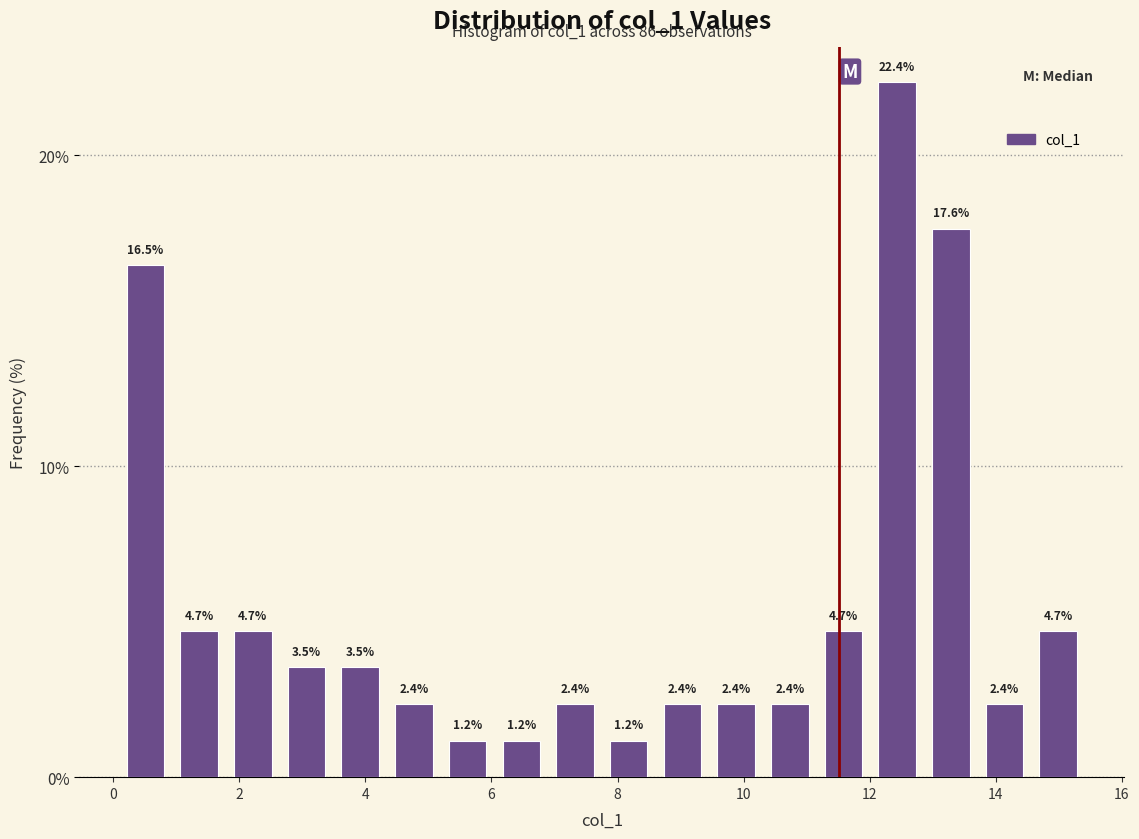

Which range on the x-axis has the tallest bar?

12.0 to 12.8